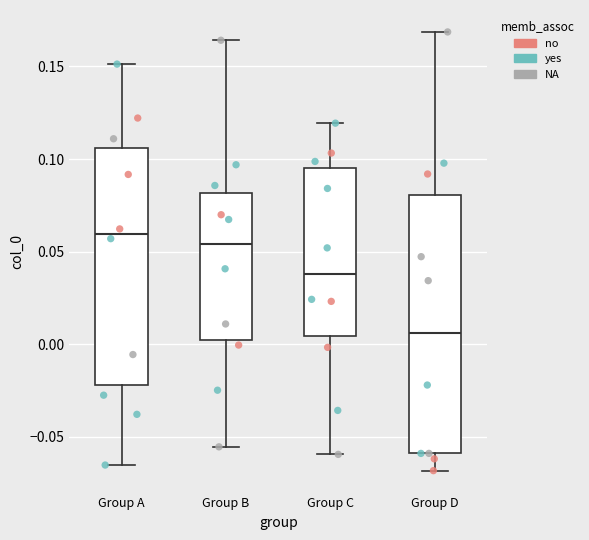

Which box has the lowest median line?

Group D